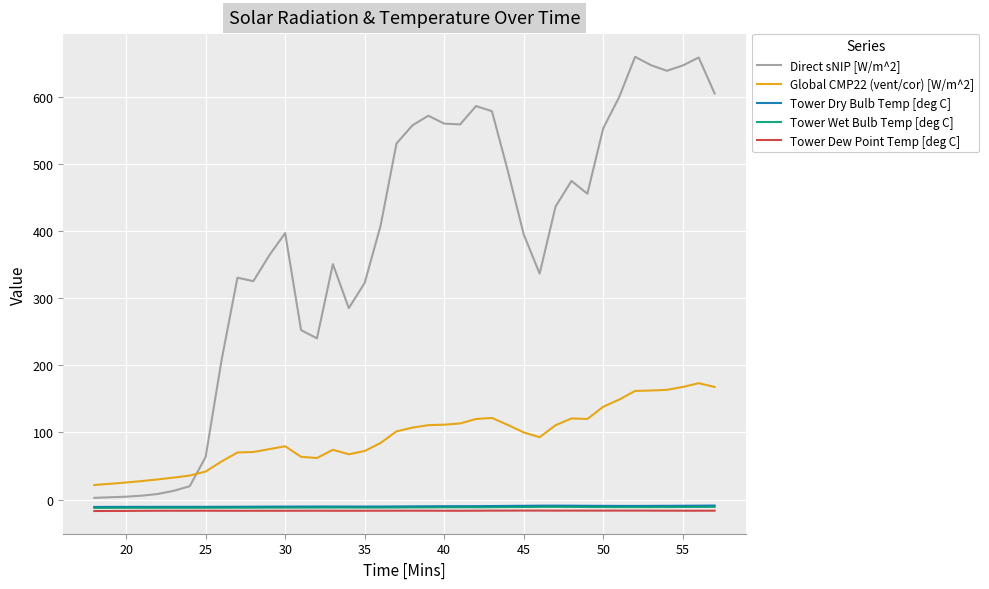

What is the greatest value displayed?

659.2